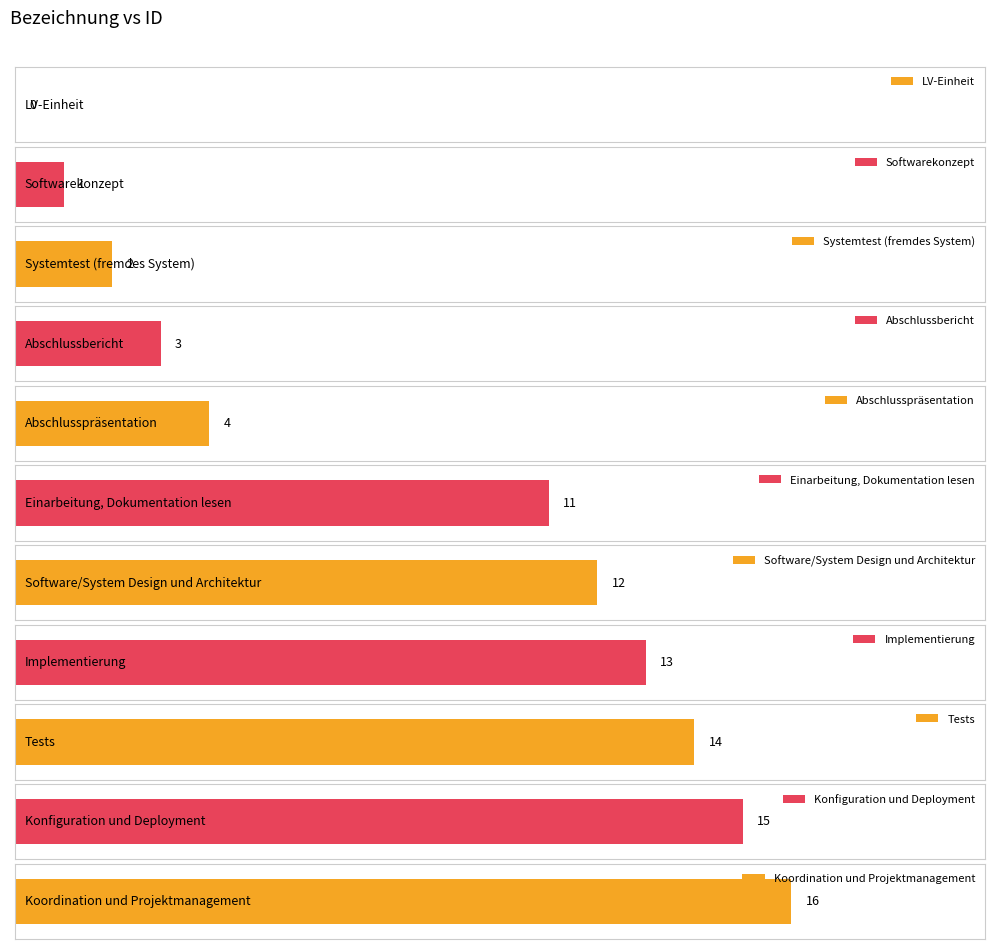

Is it true that the value at Abschlussbericht is 4?

False